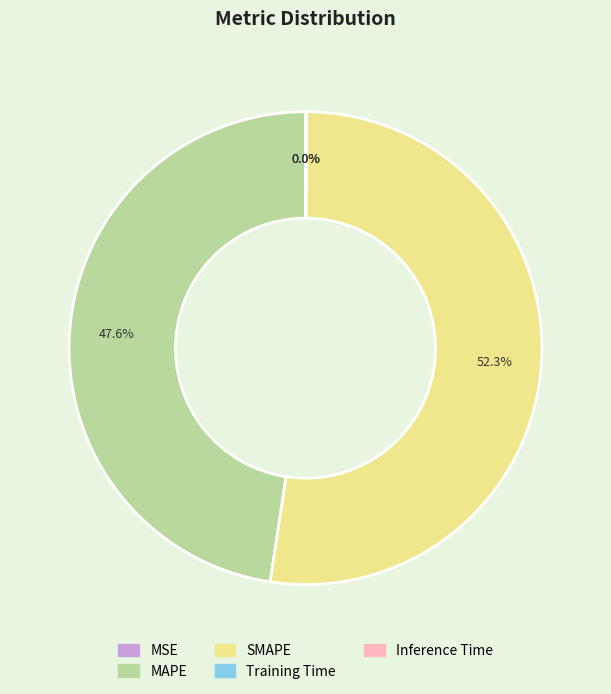

Which category has the biggest portion of the pie?

SMAPE